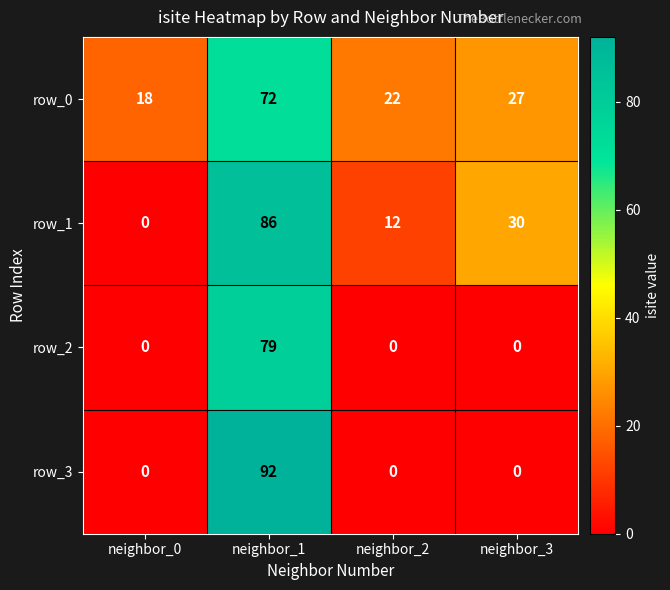

Count the number of data series in this chart.

4